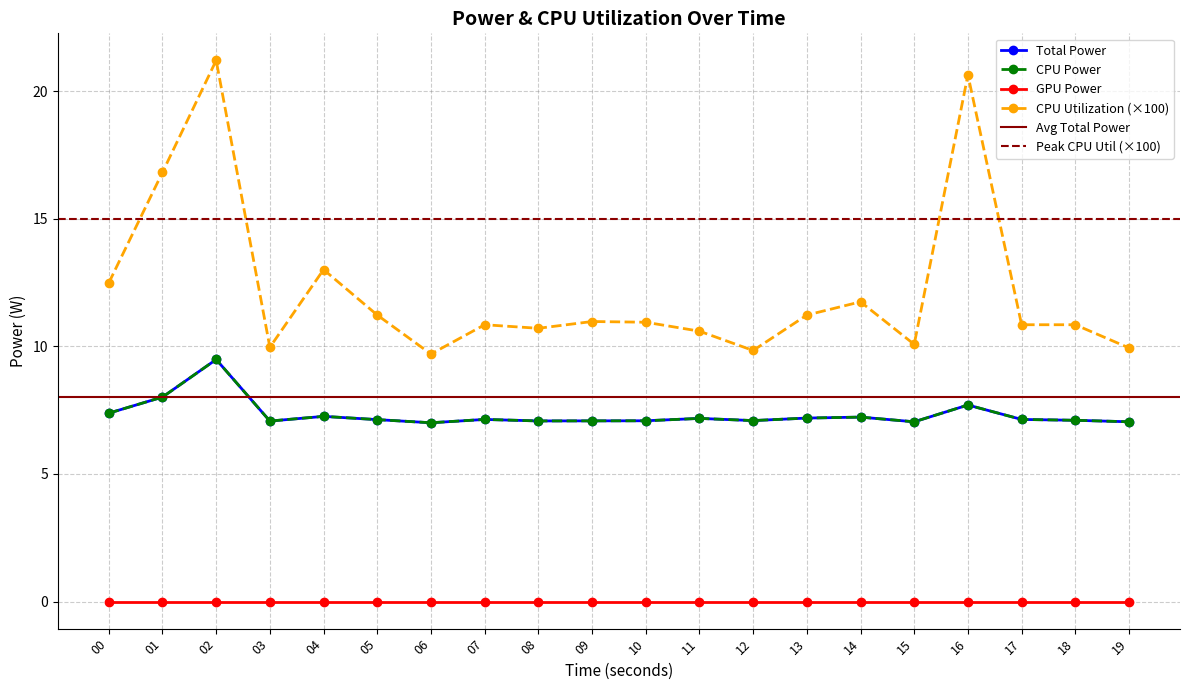

At which category is the sum across all series the highest?

02